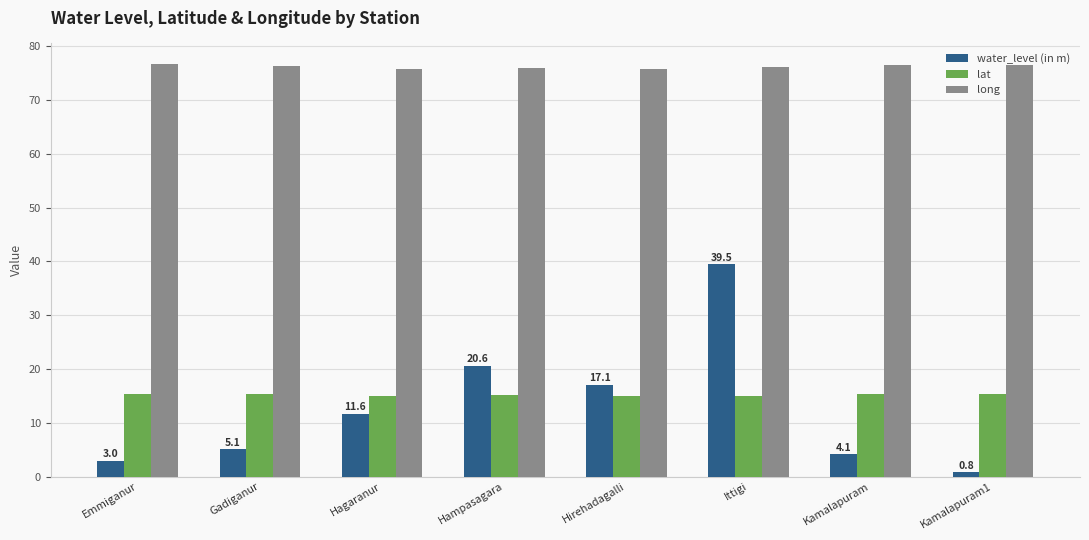

Count the number of data series in this chart.

3